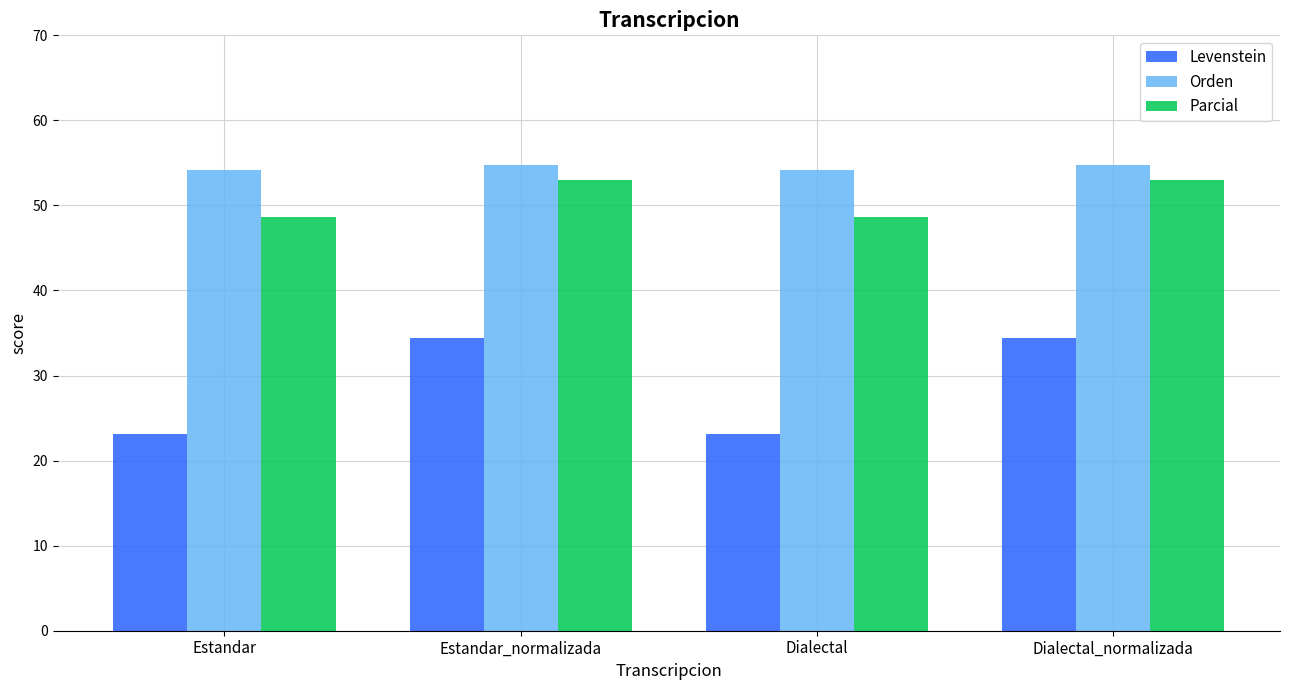

What is the minimum value shown in the chart?

23.1